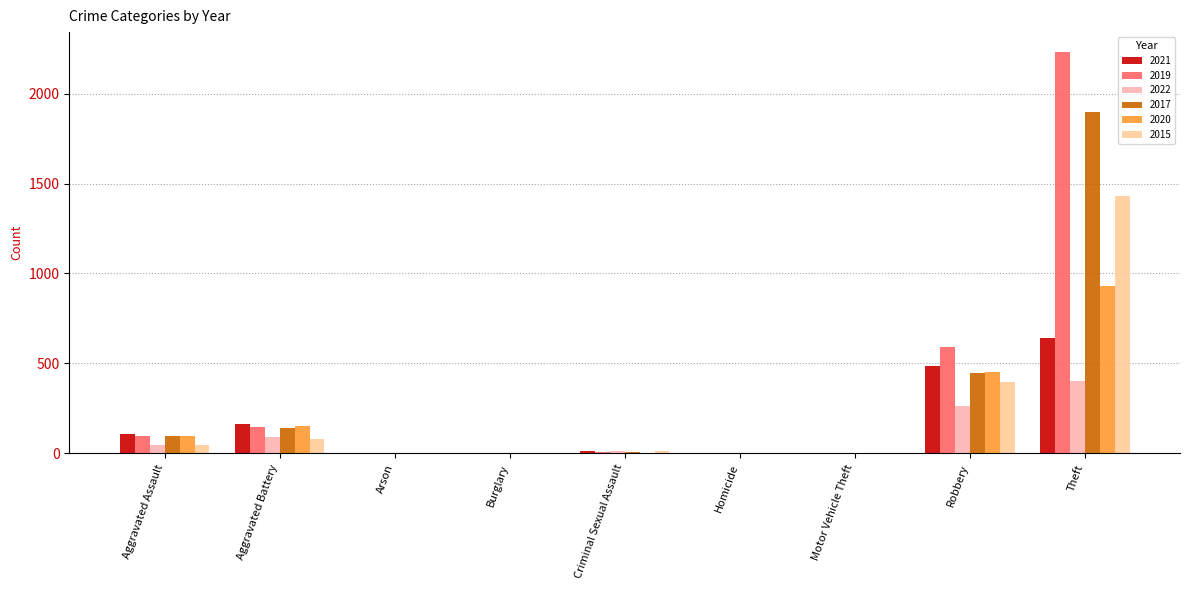

Which has a higher value, Robbery or Homicide?

Robbery